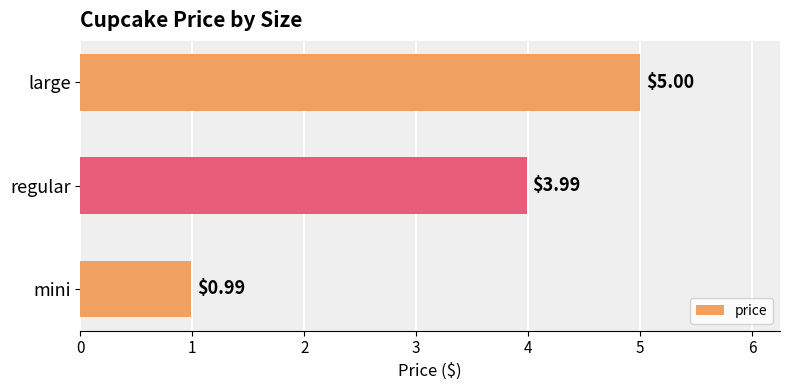

List the labels in order of value, largest first.

large, regular, mini